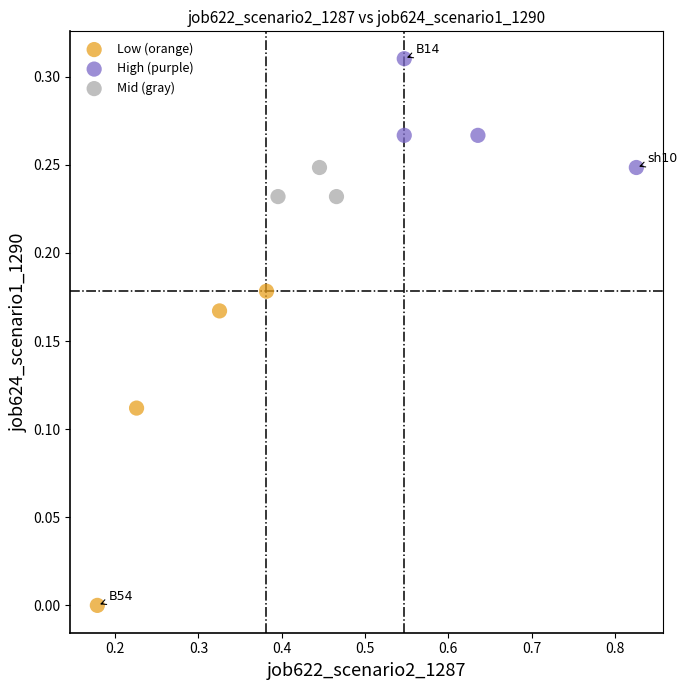

Which series contains the highest Y value?

High (purple)